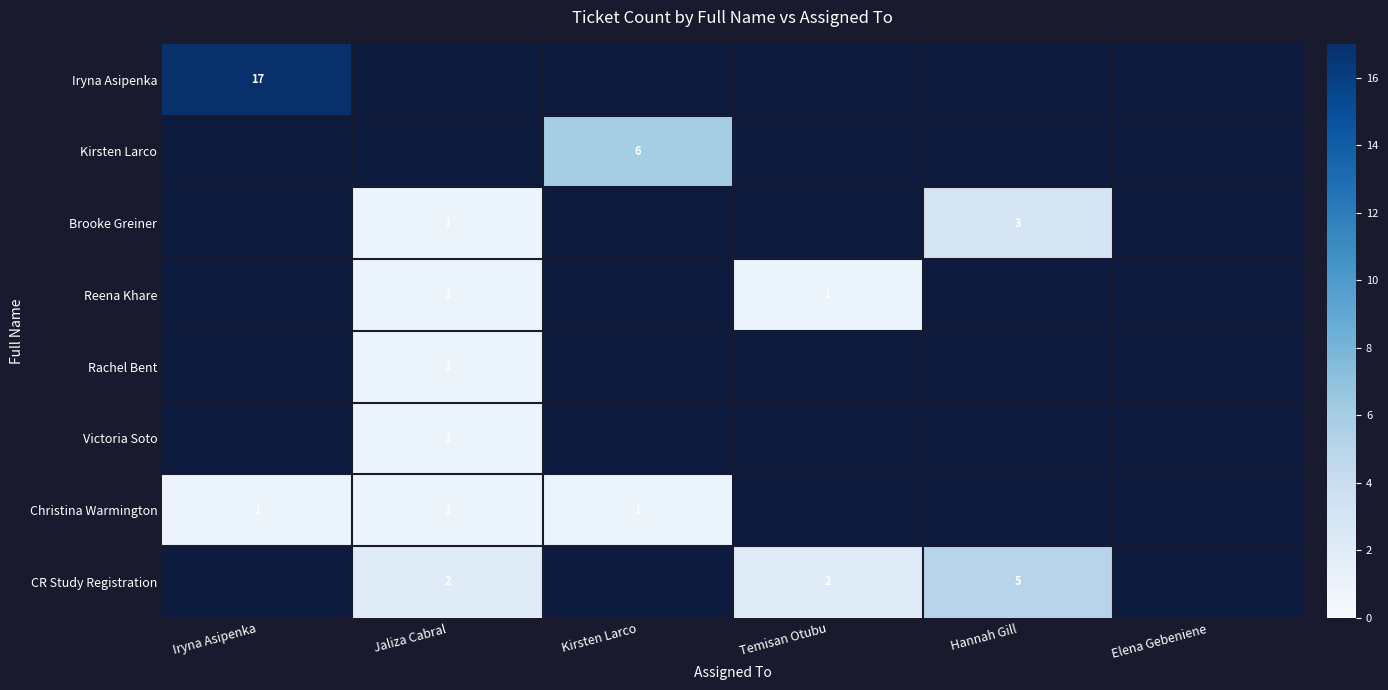

True or false: Christina Warmington has a value of 1 at Jaliza Cabral.

True